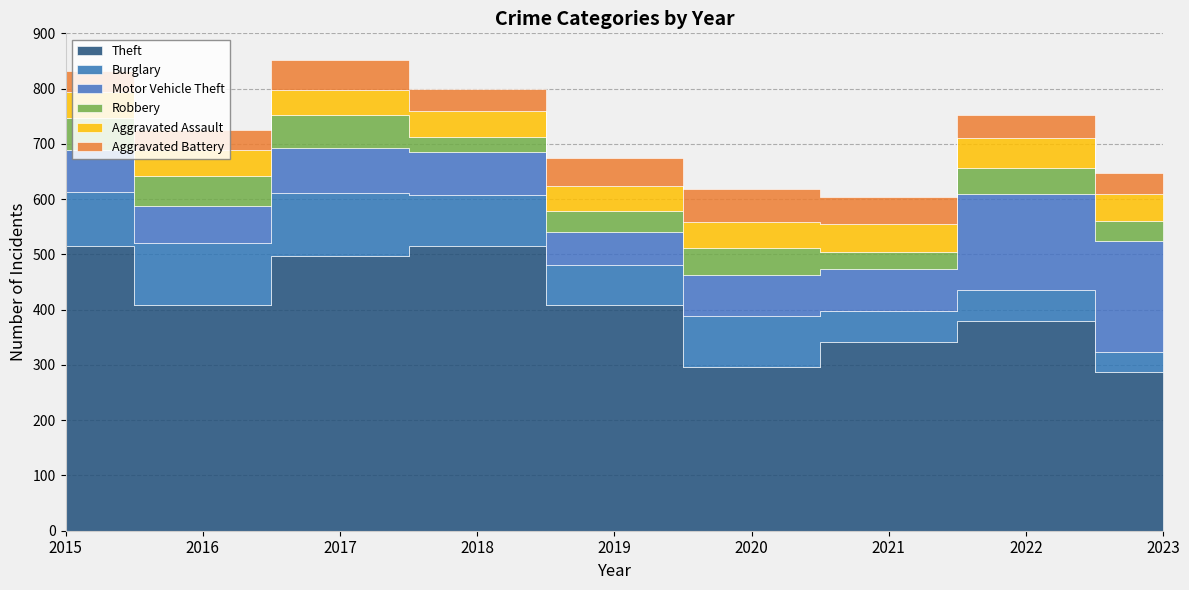

What is the difference between the second highest and second lowest values in the Burglary series?

56